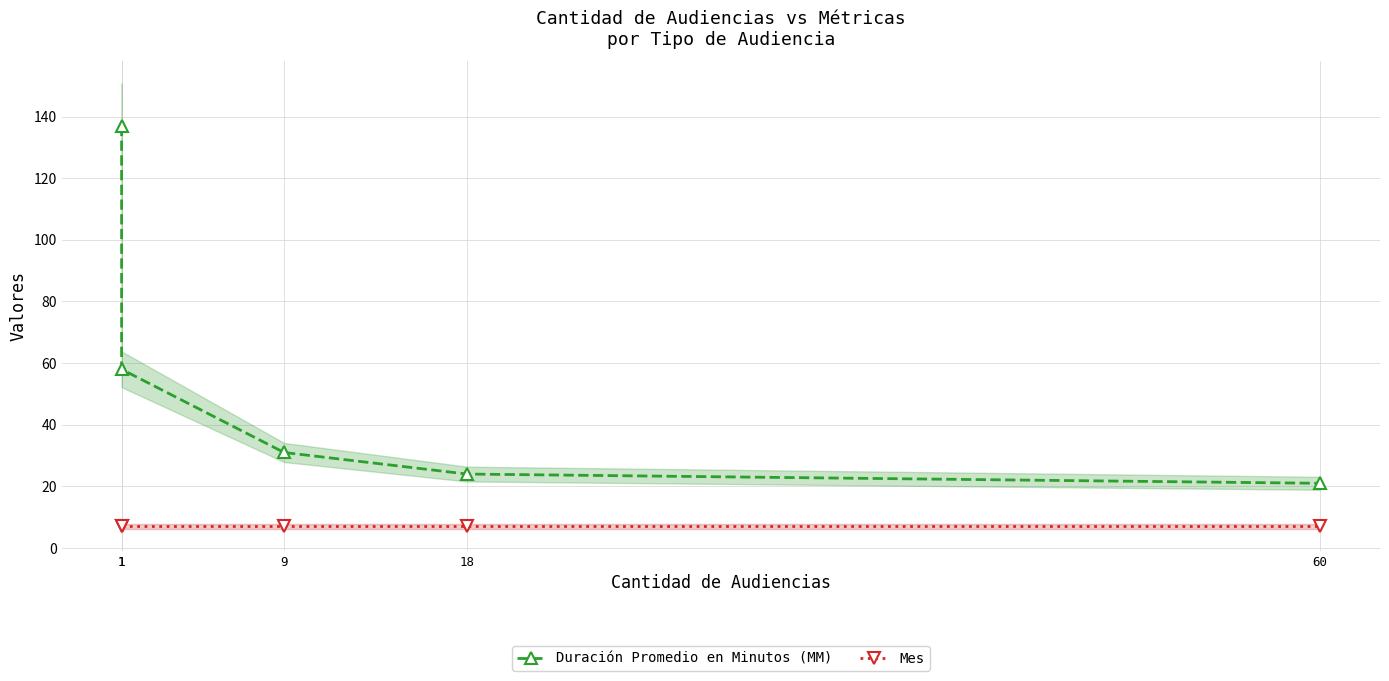

True or false: Mes and Duración Promedio en Minutos (MM) cross at least once.

False